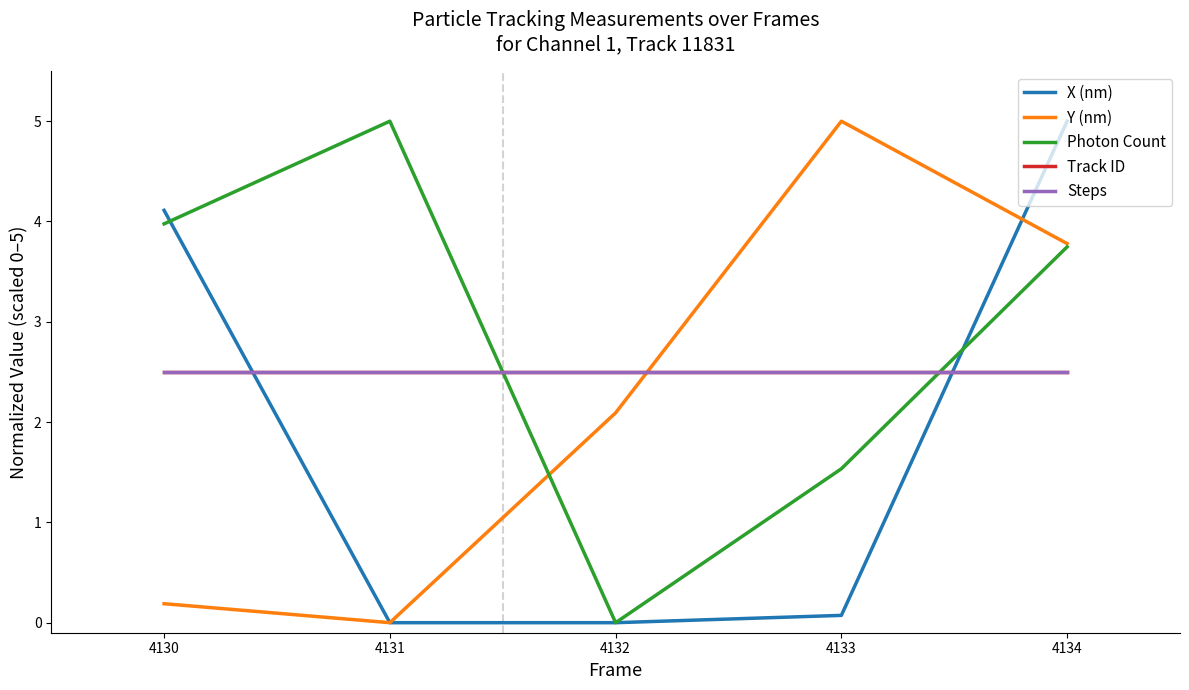

Which series has the widest spread of values?

X (nm)